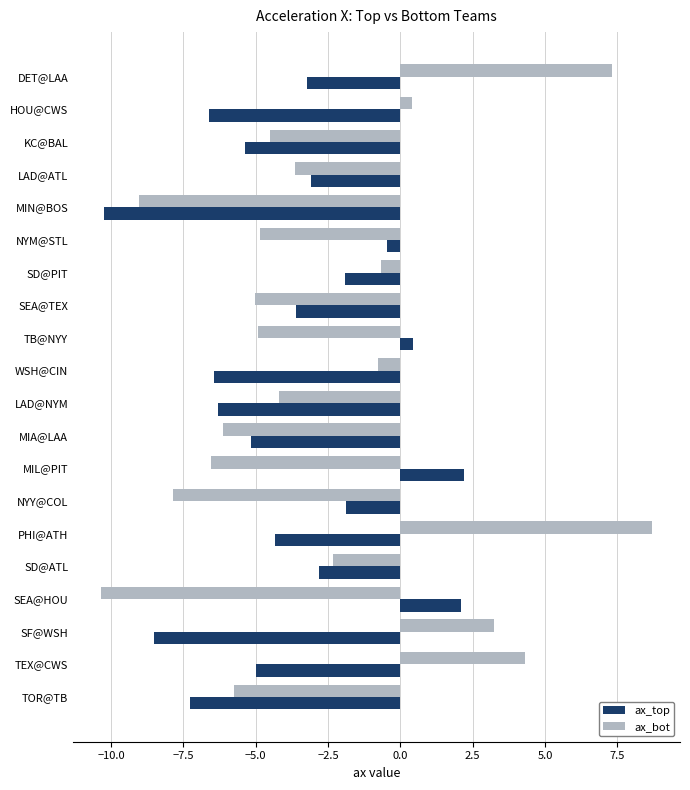

Where is ax_bot nearest to the value 0?

HOU@CWS